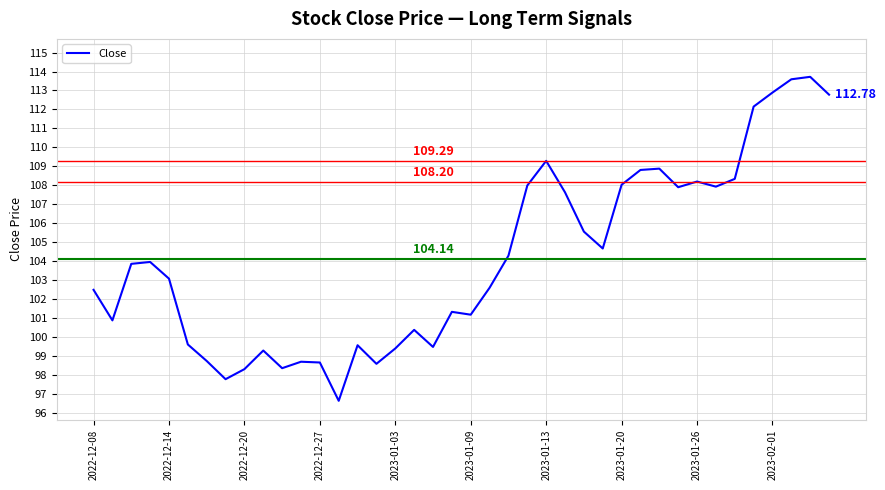

What is the average value?

104.1